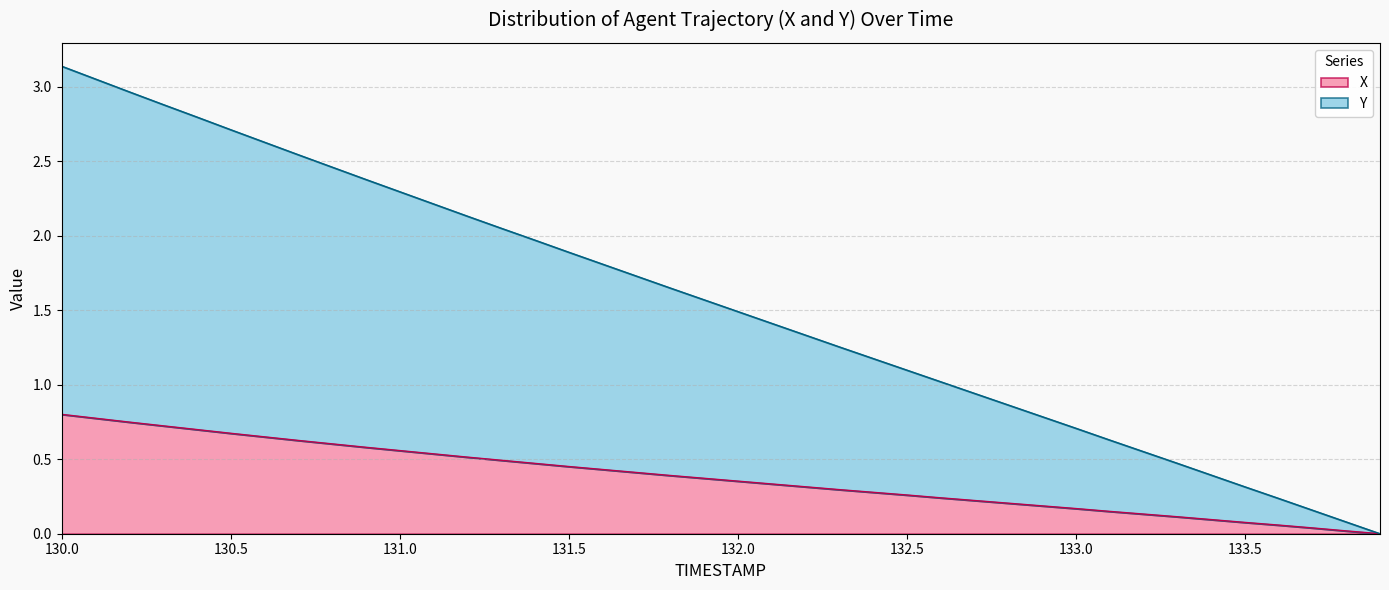

The Y series shows 2.3 at 131.0. True or false?

True